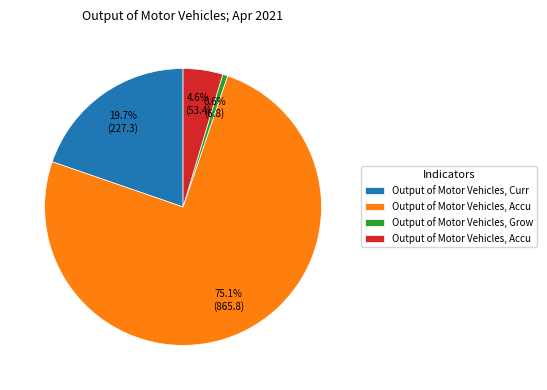

Does any single category account for the majority?

Yes